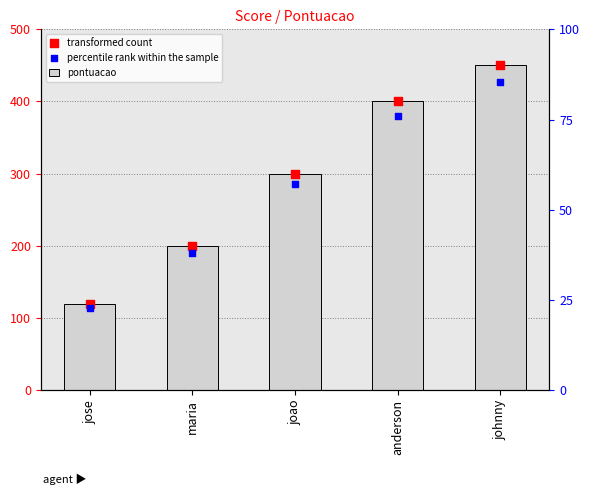

At which category is the sum across all series the highest?

johnny